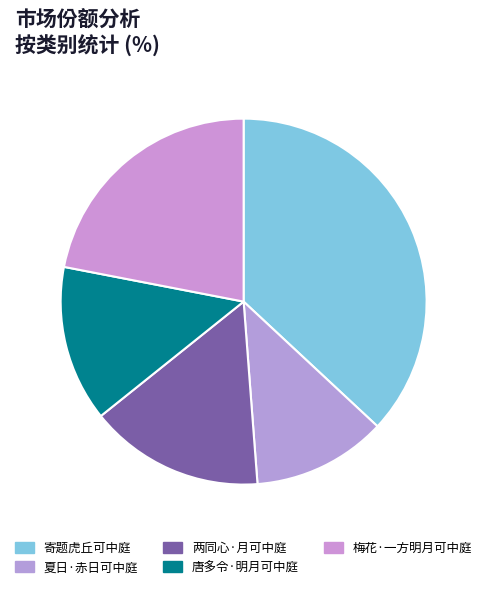

Is it true that 夏日·赤日可中庭 is 21% of the pie?

False